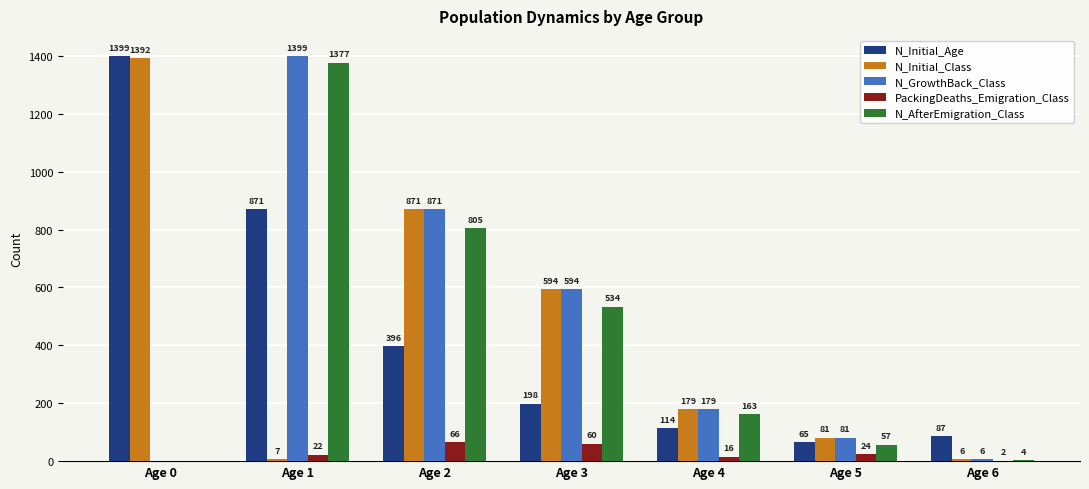

Count the number of data series in this chart.

5